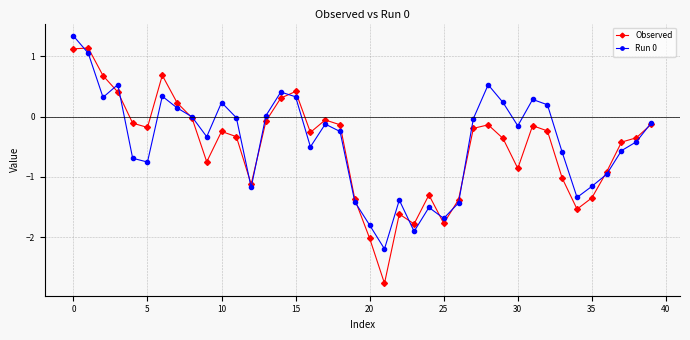

What is the maximum value for Observed?

1.1